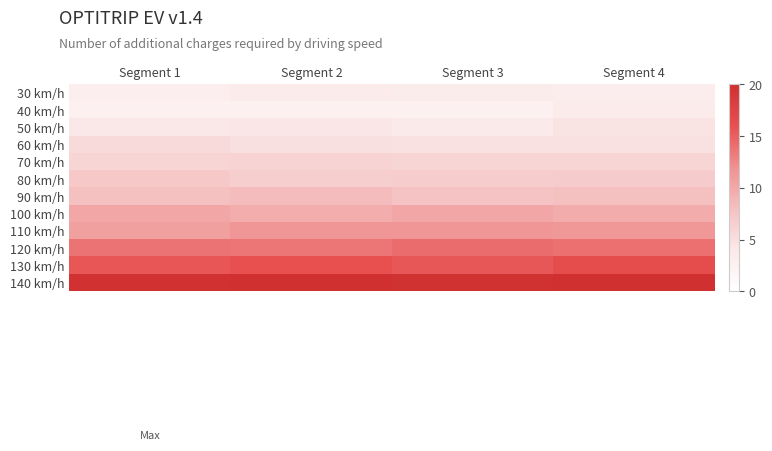

Reading right to left, extract all data points from this chart.

30 km/h: Segment 4=3.1	Segment 3=3.2	Segment 2=3.5	Segment 1=2.9
40 km/h: Segment 4=3.4	Segment 3=2.6	Segment 2=2.7	Segment 1=2.7
50 km/h: Segment 4=4.5	Segment 3=3.5	Segment 2=4.2	Segment 1=4.1
60 km/h: Segment 4=4.7	Segment 3=4.7	Segment 2=4.7	Segment 1=5.3
70 km/h: Segment 4=5.8	Segment 3=5.9	Segment 2=6.0	Segment 1=5.8
80 km/h: Segment 4=6.9	Segment 3=6.8	Segment 2=6.6	Segment 1=7.1
90 km/h: Segment 4=8.0	Segment 3=7.7	Segment 2=8.3	Segment 1=8.0
100 km/h: Segment 4=9.7	Segment 3=10.1	Segment 2=9.5	Segment 1=10.1
110 km/h: Segment 4=11.3	Segment 3=11.5	Segment 2=11.4	Segment 1=10.6
120 km/h: Segment 4=13.9	Segment 3=14.2	Segment 2=13.6	Segment 1=13.8
130 km/h: Segment 4=16.4	Segment 3=15.5	Segment 2=16.0	Segment 1=15.6
140 km/h: Segment 4=20.0	Segment 3=19.8	Segment 2=20.2	Segment 1=19.8